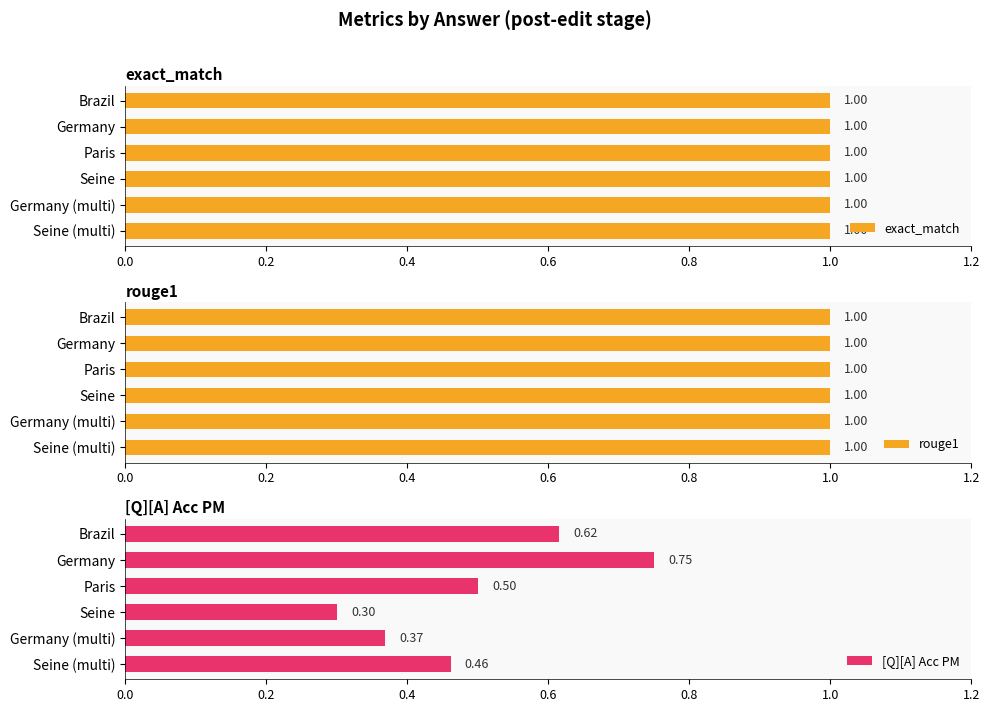

At which label is [Q][A] Acc PM closest to 0?

Seine